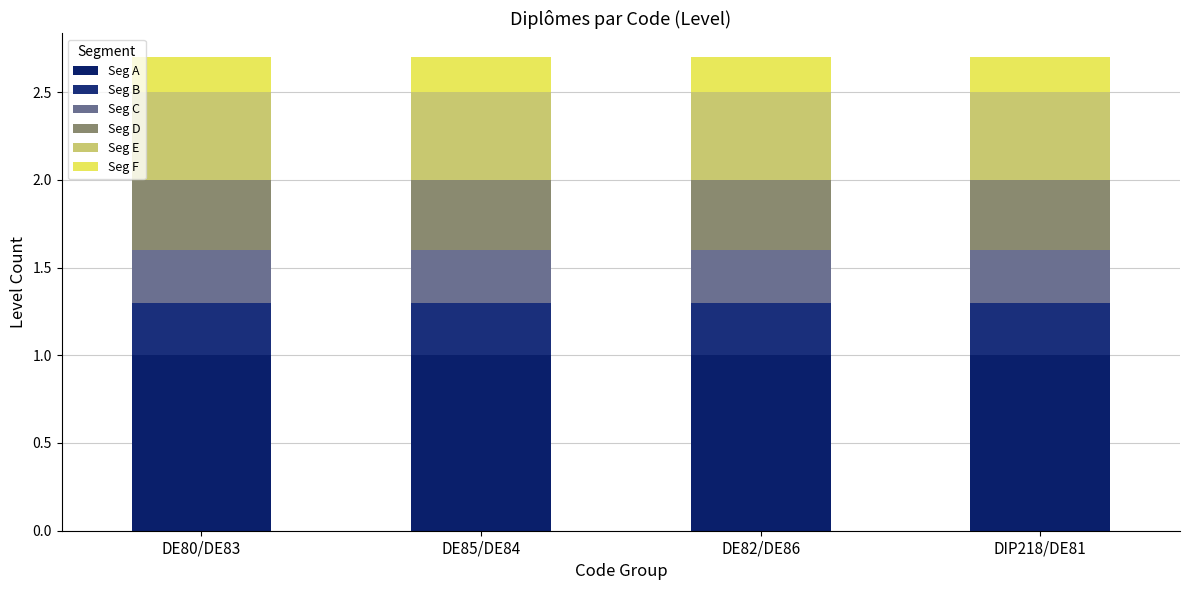

Between DE82/DE86 and DE80/DE83, which is larger?

DE82/DE86